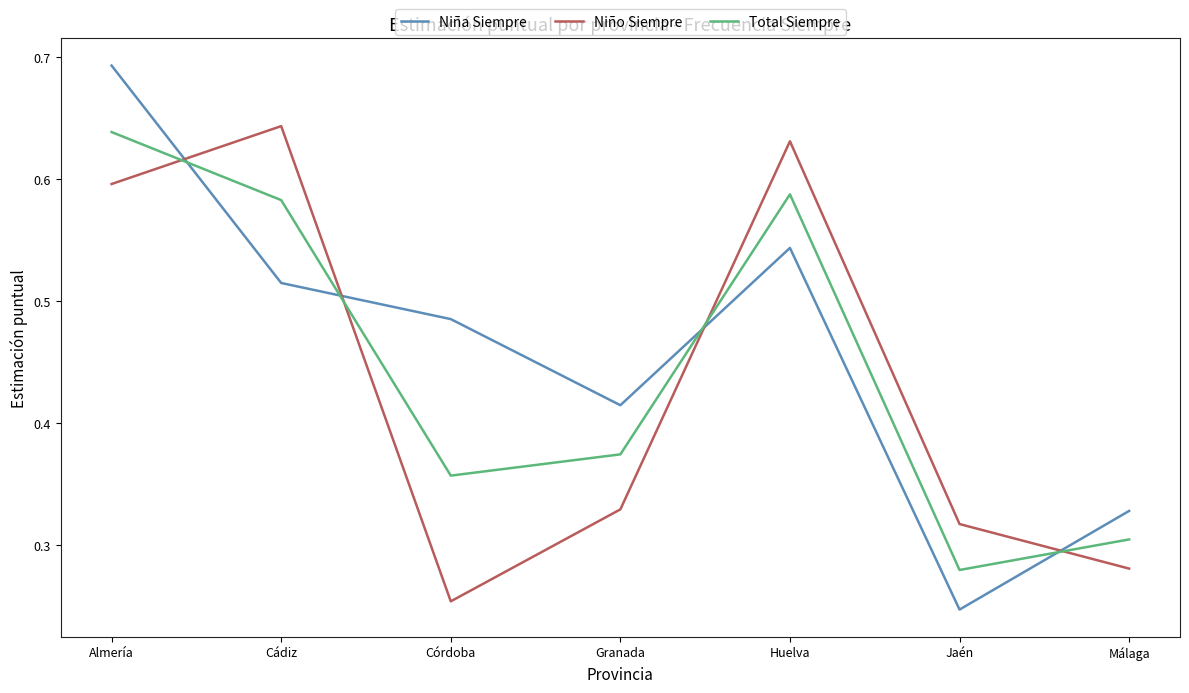

At how many categories does at least one series exceed 0?

7